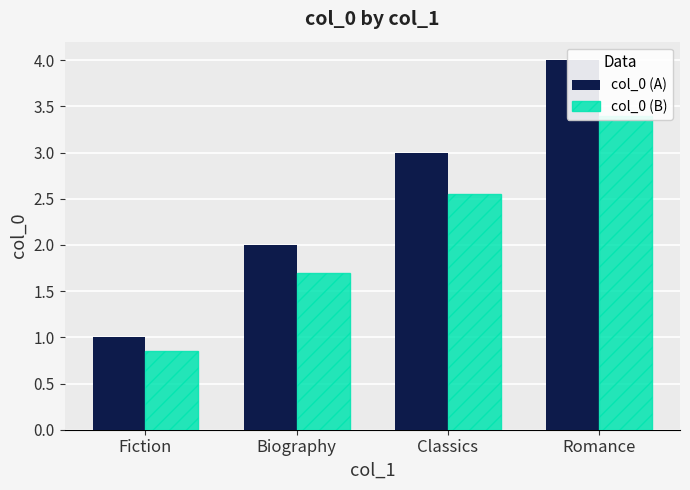

The value of col_0 (A) at Classics is 3.0. True or false?

True